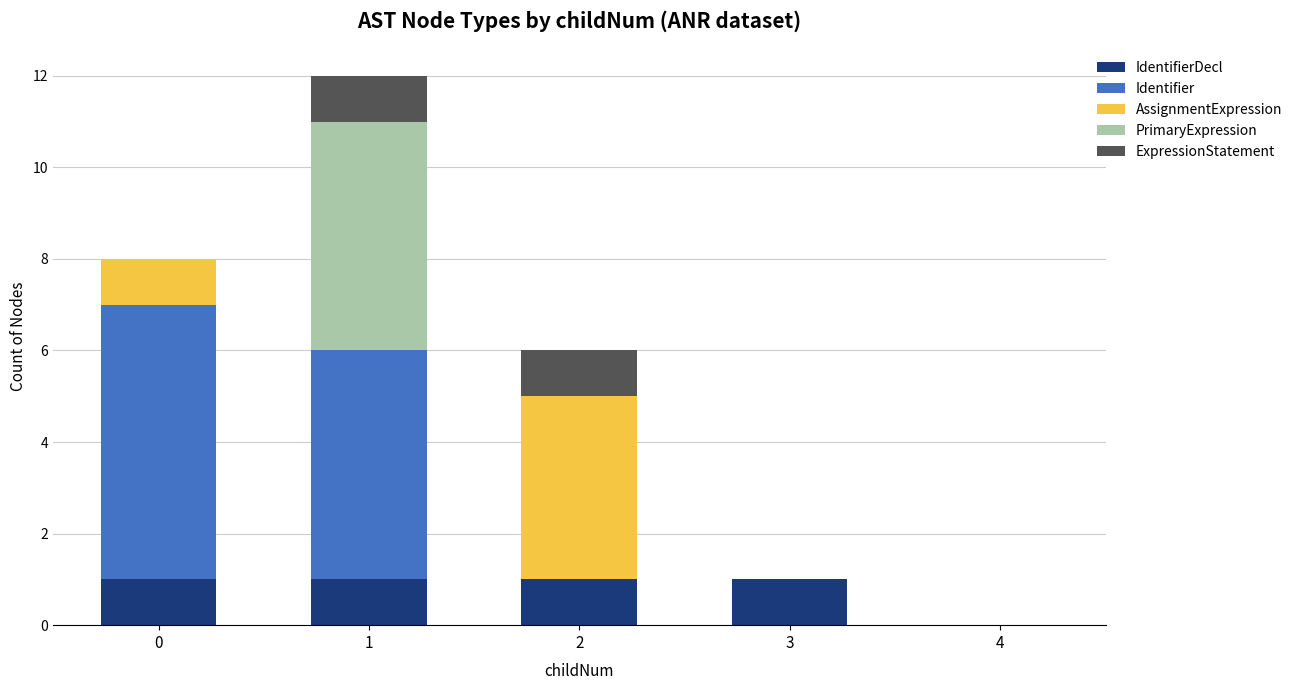

What is the difference between the maximum and minimum values in the ExpressionStatement series?

1